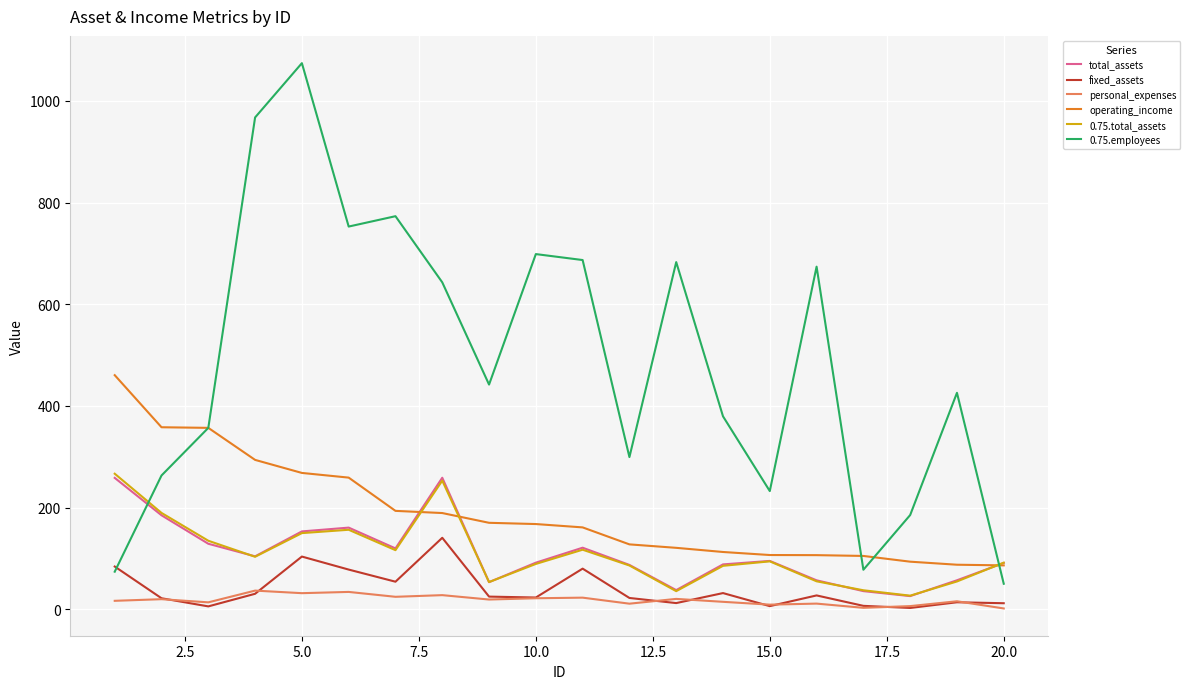

How many lines are shown in the chart?

6